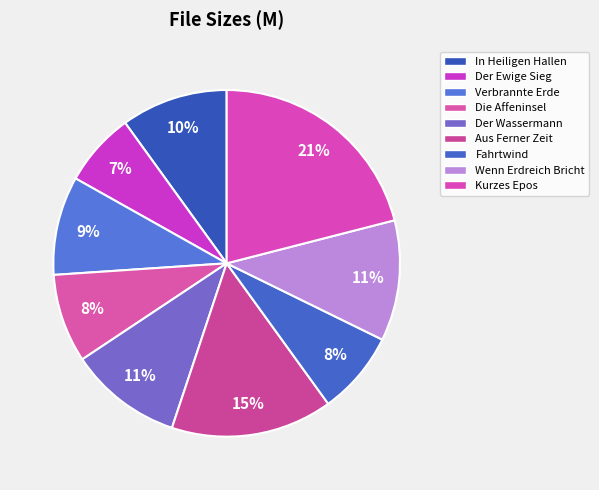

What is the smallest slice in the pie chart?

02 - Der Ewige Sieg.mp3